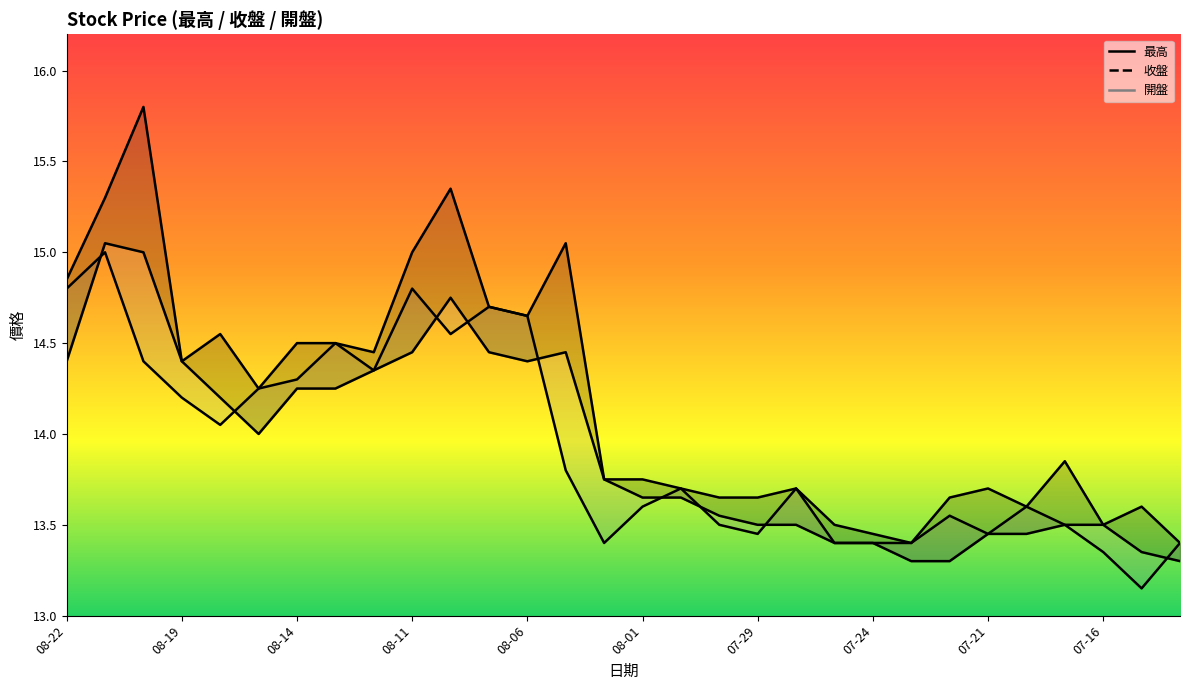

What is the sum of the 收盤 values at 2025-08-19 and 2025-07-25?

27.8